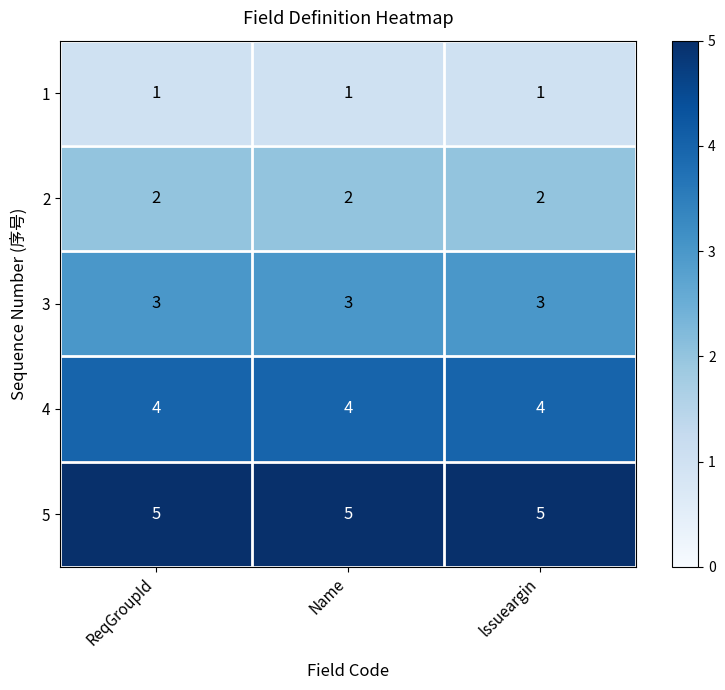

List the series in order of their peak value, highest first.

5, 4, 3, 2, 1